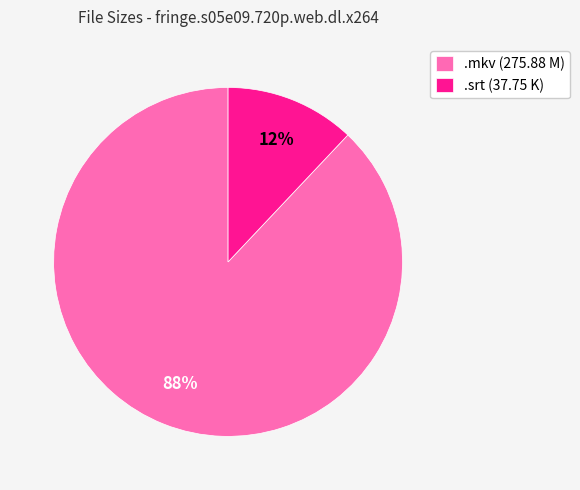

Which slice is the largest?

.mkv (275.88 M)